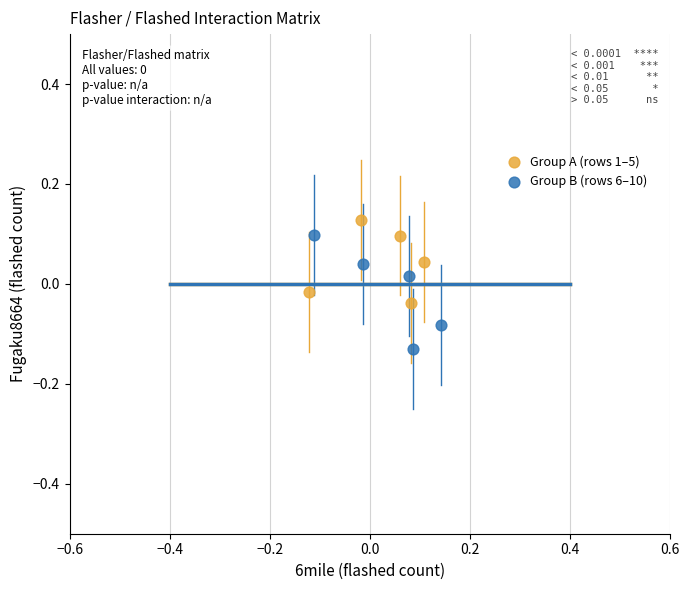

What are all the series names shown in the legend?

Group A (rows 1–5), Group B (rows 6–10)